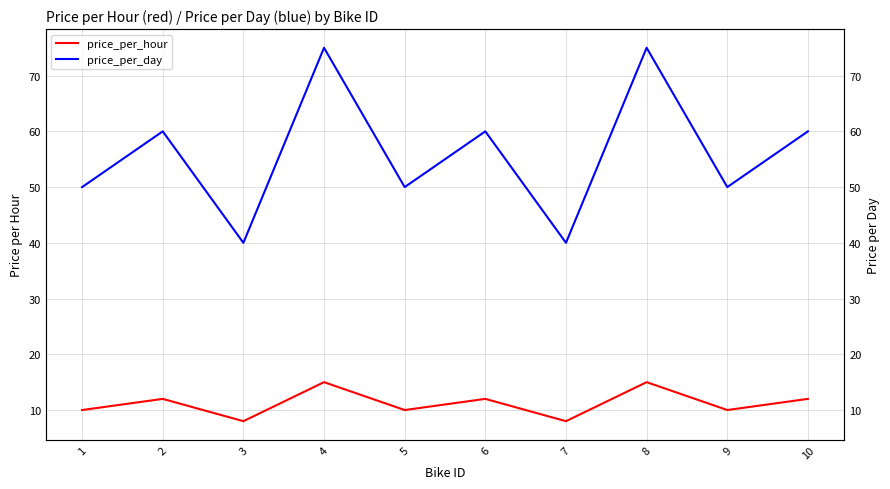

How many values in the price_per_hour series are below 12?

5